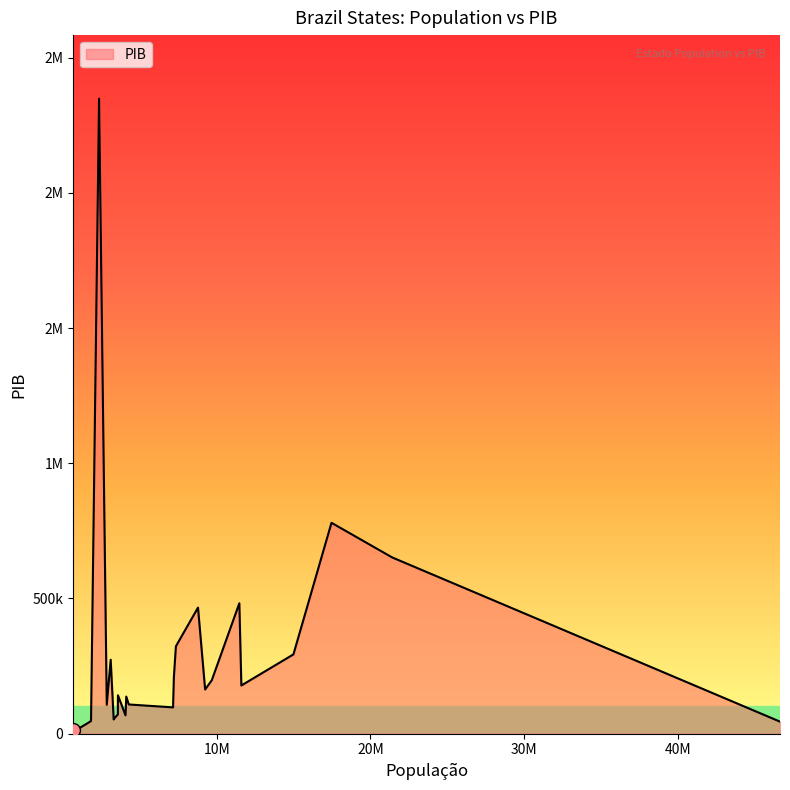

What is the average value?

273672